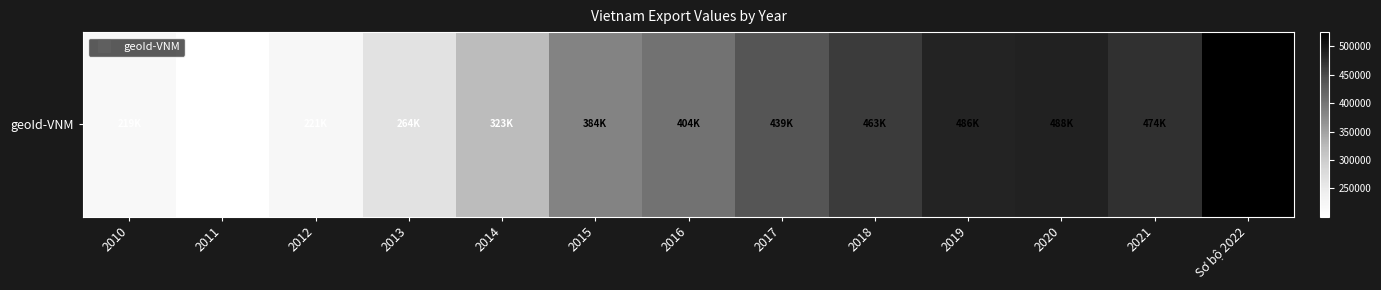

Is it true that the value at 2019 is 138267?

False